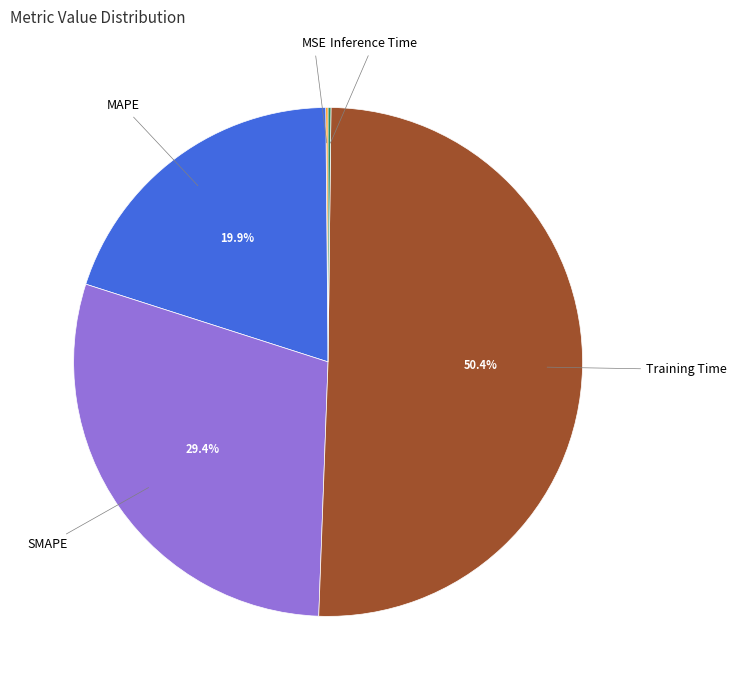

What percentage is NOT represented by SMAPE?

70.6%